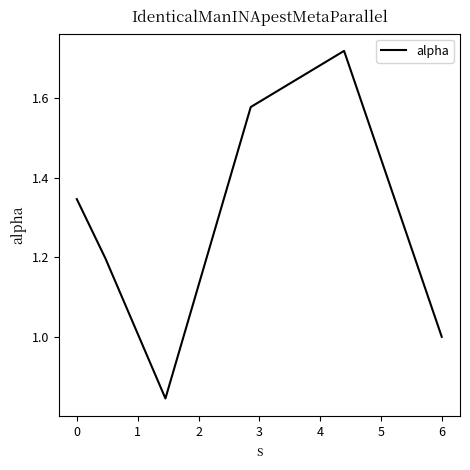

True or false: the data has more than 2 interior local peaks.

False